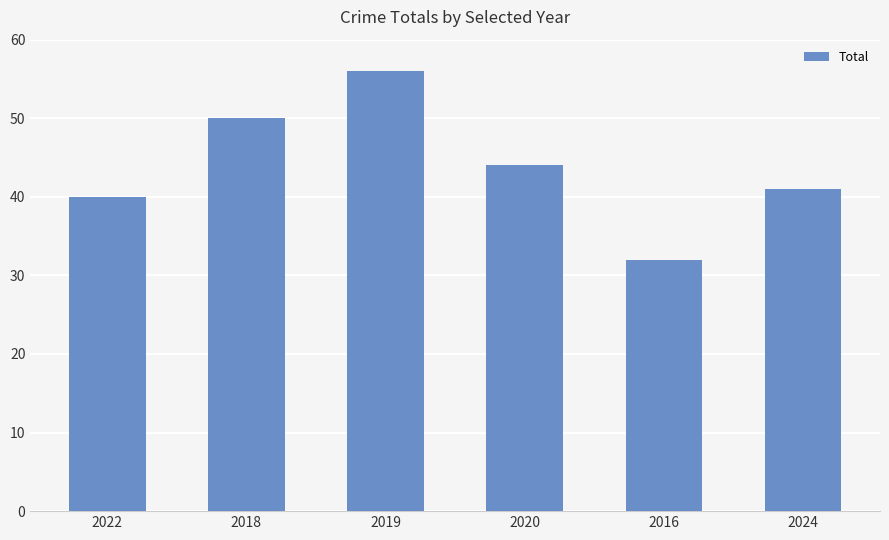

What is the change in value from 2020 to 2024?

-3